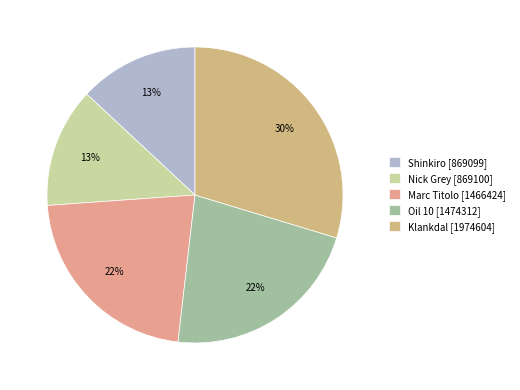

To the nearest percent, what is the combined percentage of Shinkiro [869099] and Klankdal [1974604]?

43%